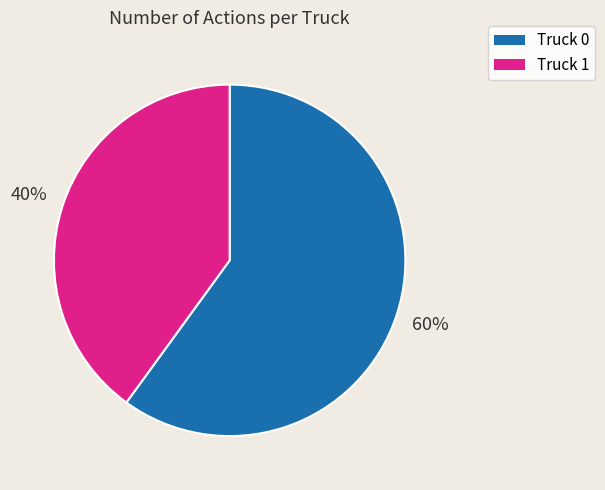

Which category has the biggest portion of the pie?

Truck 0